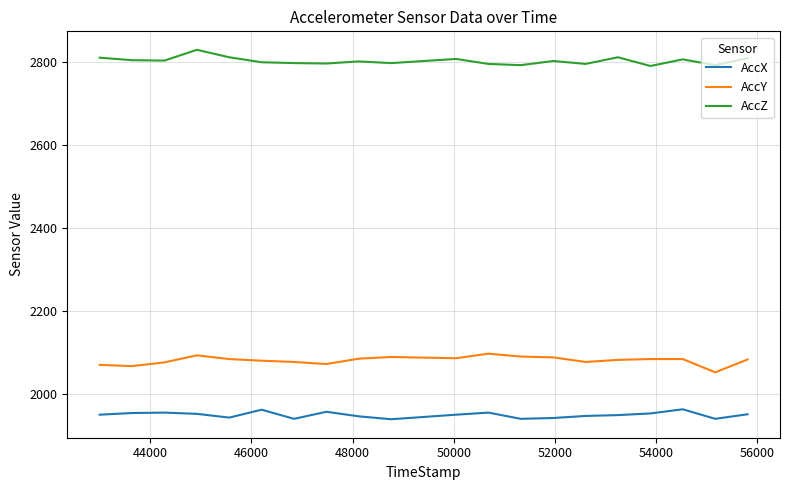

List the series in order of their overall mean, highest first.

AccZ, AccY, AccX